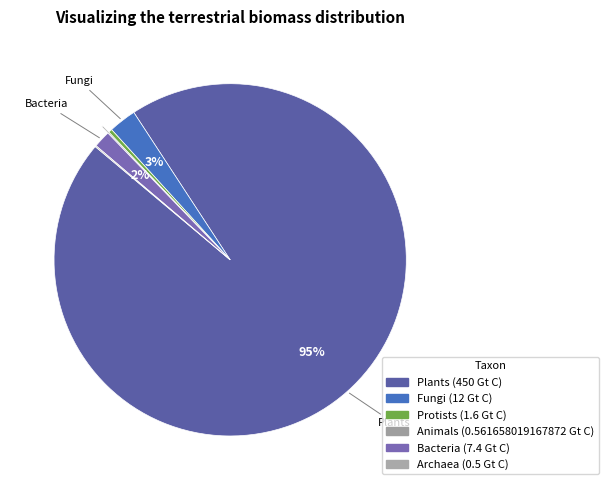

How many slices are in this pie chart?

6